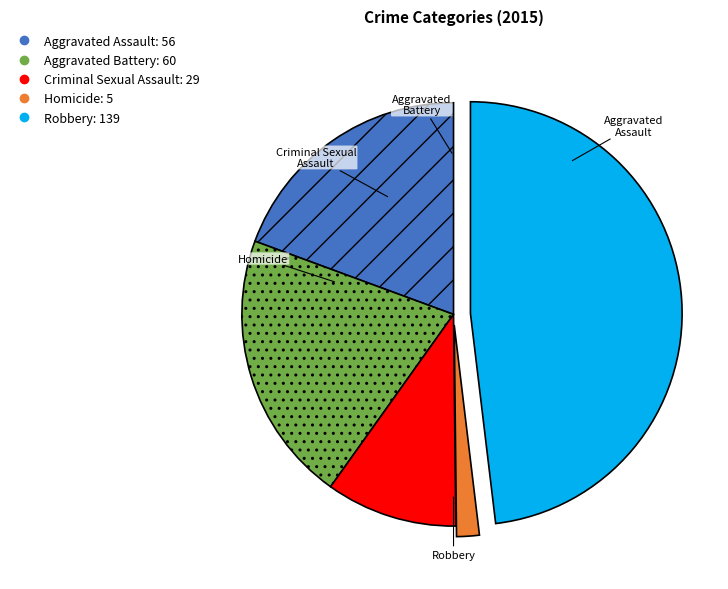

Is it true that Homicide is 2% of the pie?

True